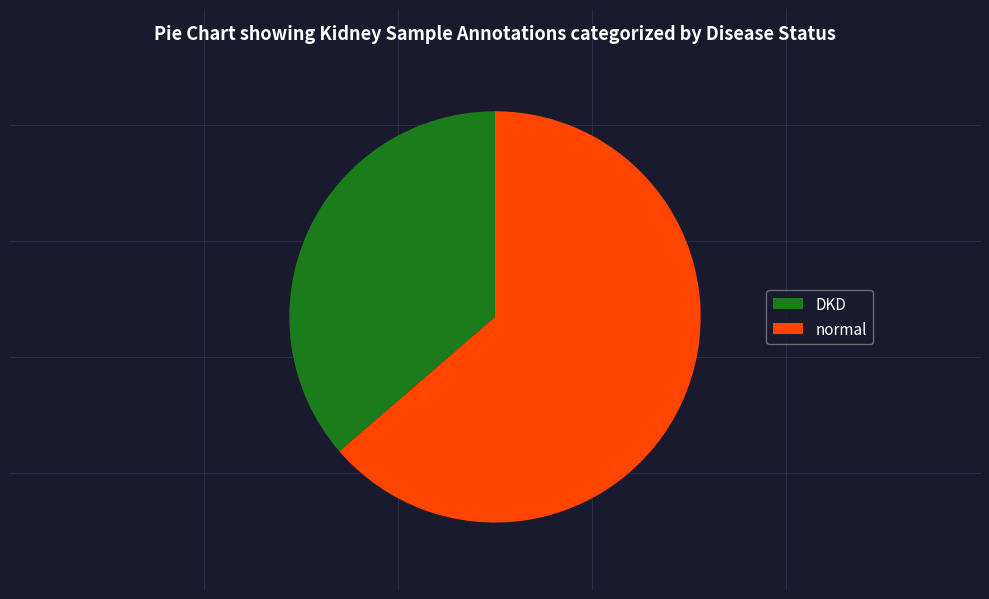

How many segments does this pie chart have?

2